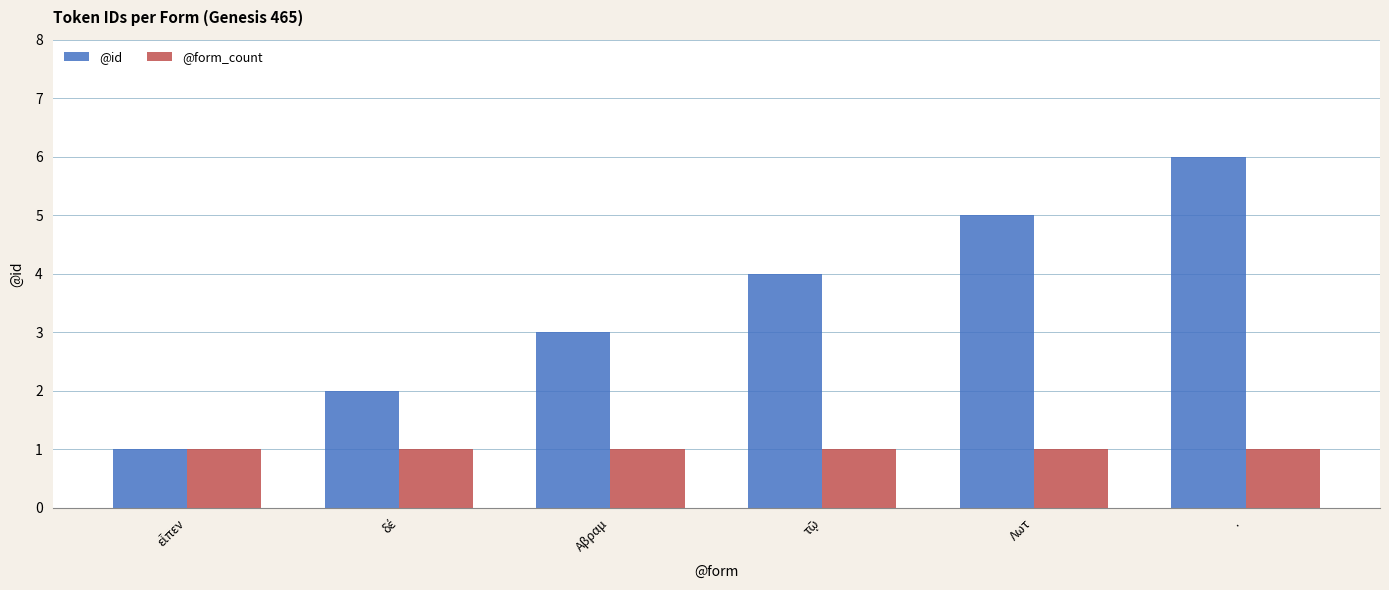

What is the greatest value displayed?

6